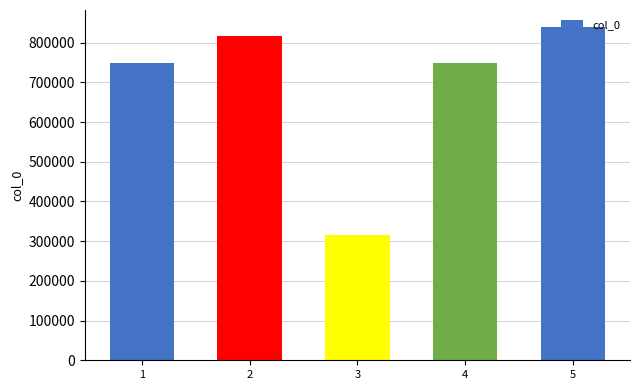

Reading left to right, extract all data points from this chart.

749211	815505	315790	749210	840194